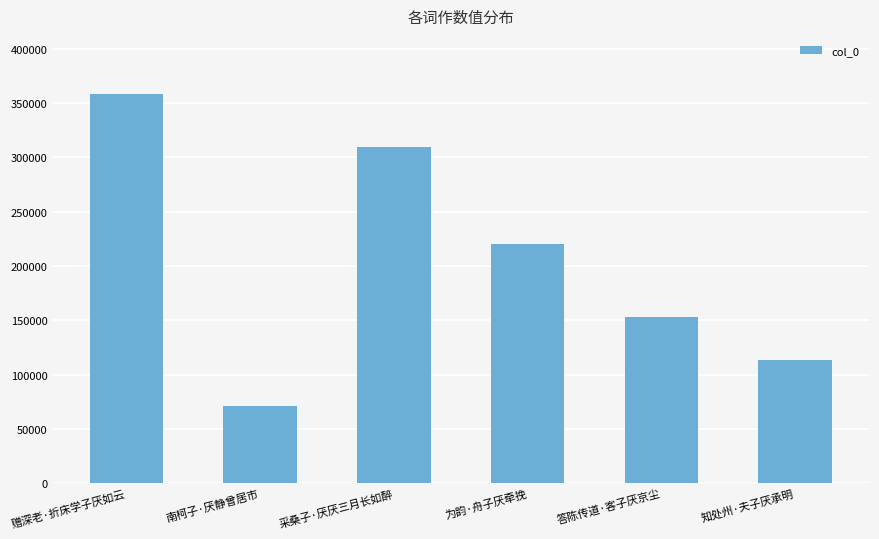

How many series are shown in this chart?

1